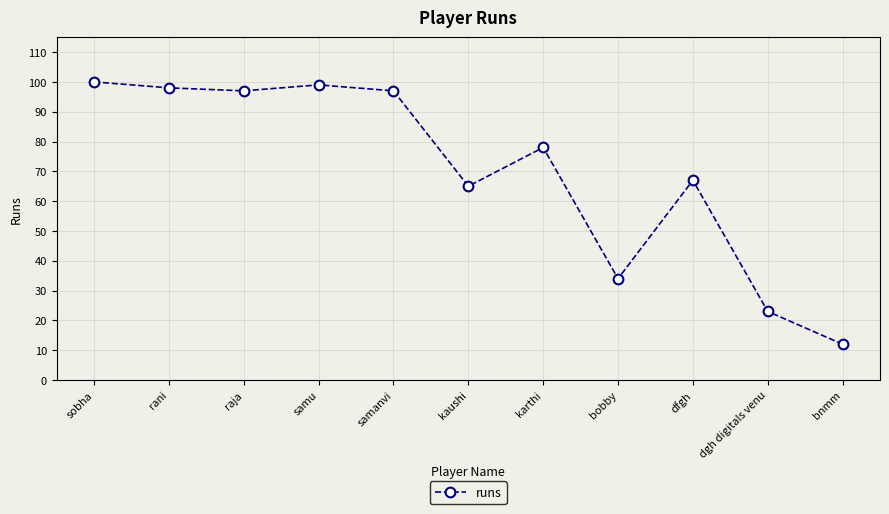

What is the change in value from raja to samu?

+2